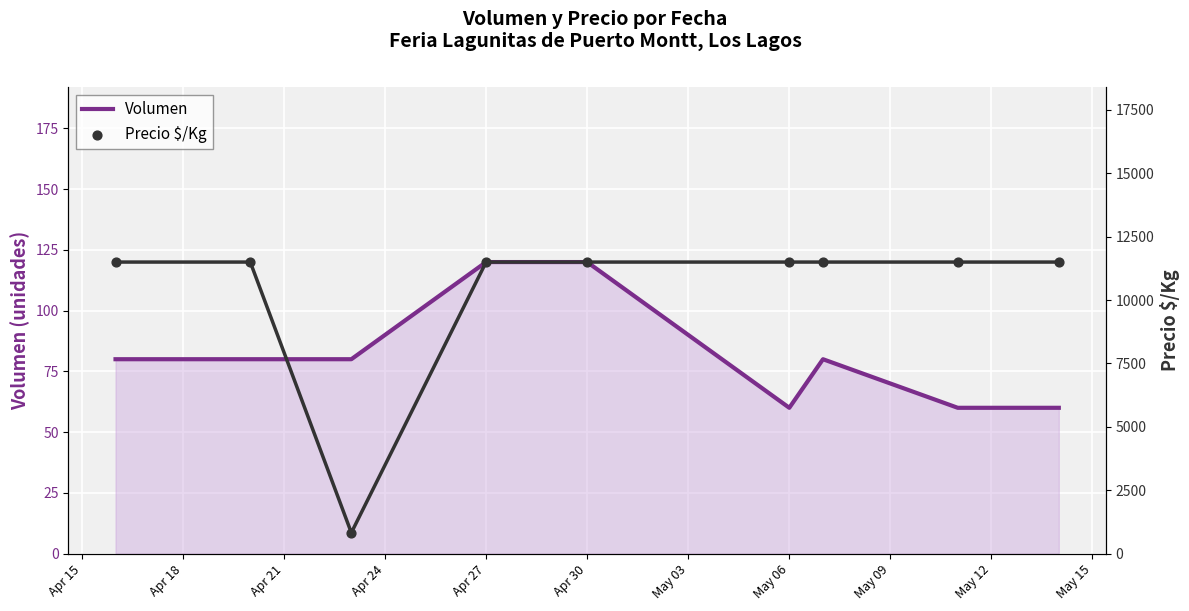

Which series reaches the minimum Y coordinate?

Volumen